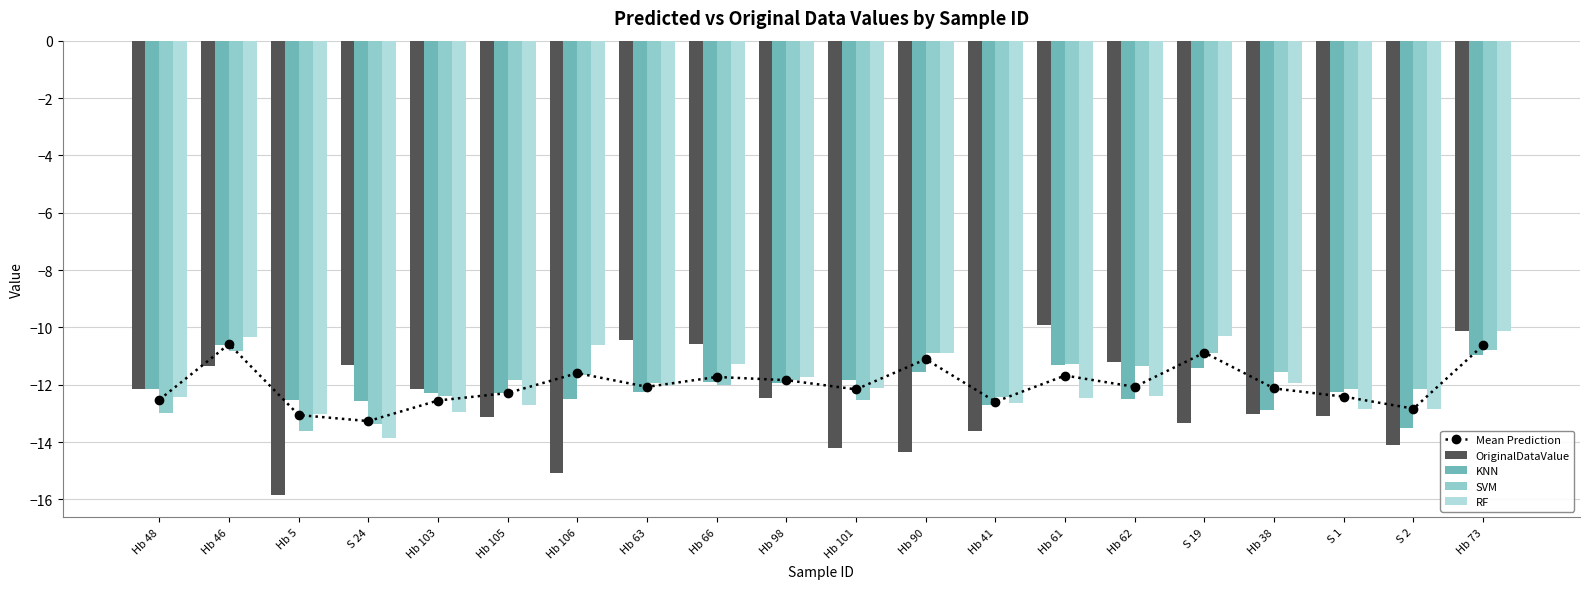

At which category is the sum across all series the highest?

Hb 73